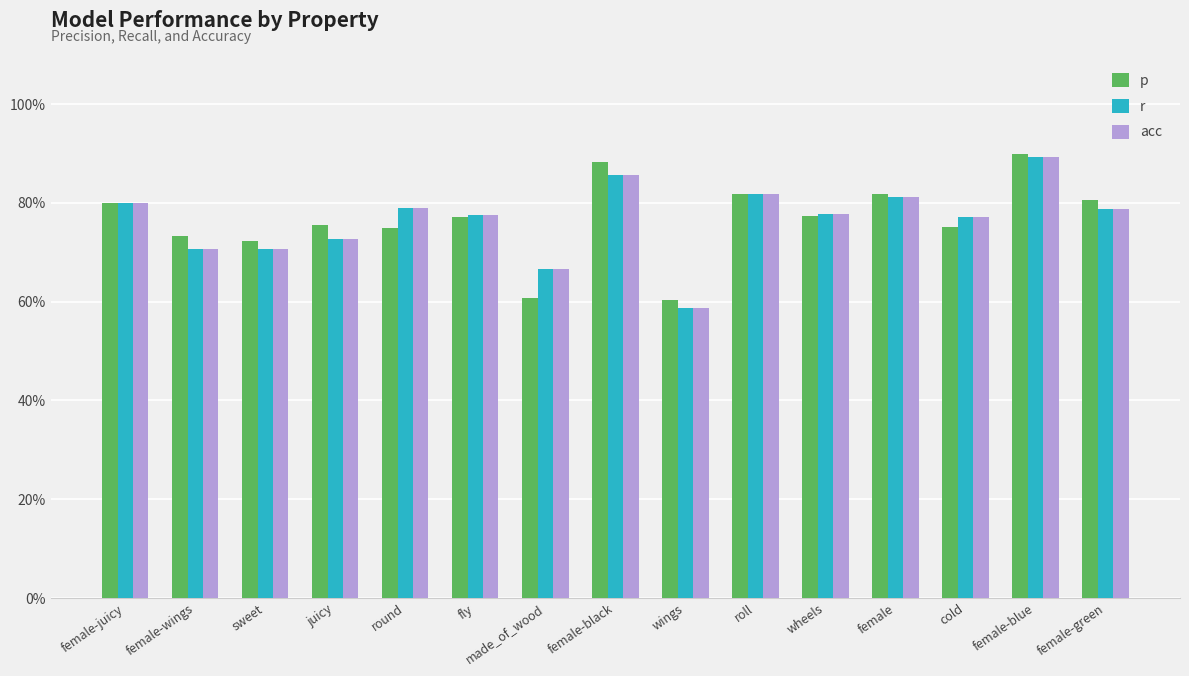

Reading left to right, extract all data points from this chart.

p: 0.8	0.7	0.7	0.8	0.7	0.8	0.6	0.9	0.6	0.8	0.8	0.8	0.8	0.9	0.8
r: 0.8	0.7	0.7	0.7	0.8	0.8	0.7	0.9	0.6	0.8	0.8	0.8	0.8	0.9	0.8
acc: 0.8	0.7	0.7	0.7	0.8	0.8	0.7	0.9	0.6	0.8	0.8	0.8	0.8	0.9	0.8